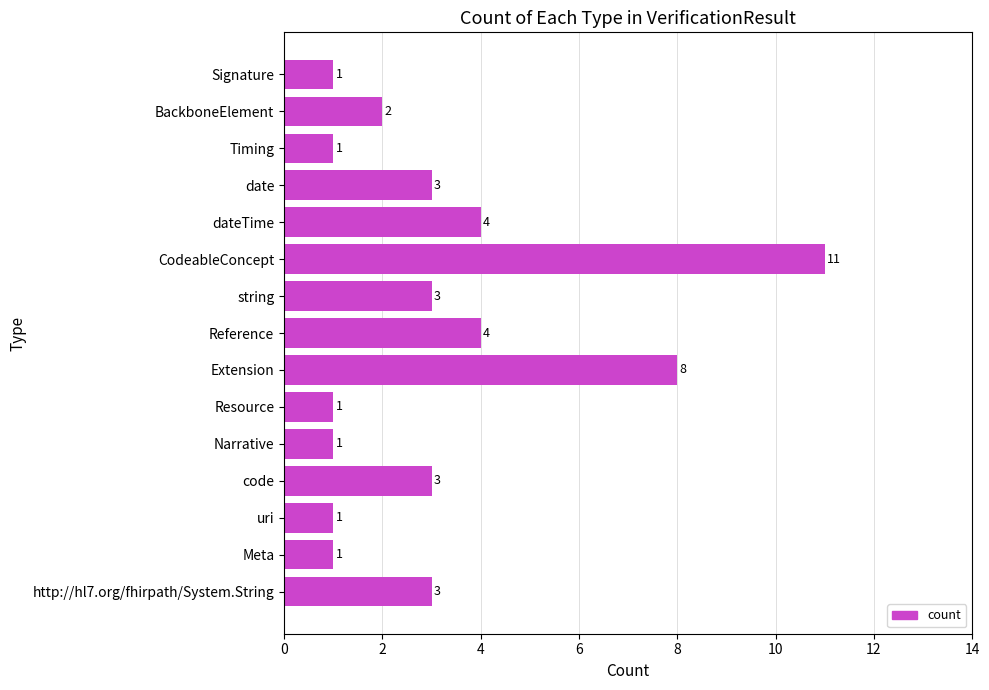

What is the sum of all values?

47